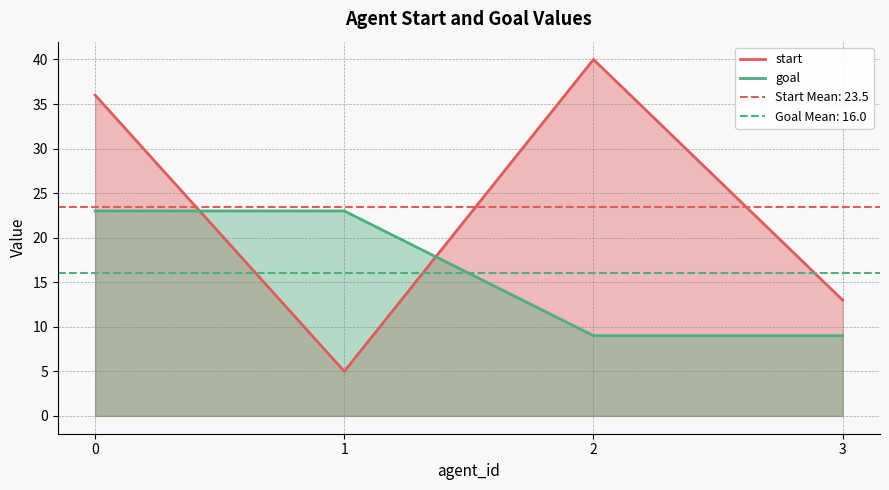

Between which two adjacent categories do start and goal first intersect?

0 and 1